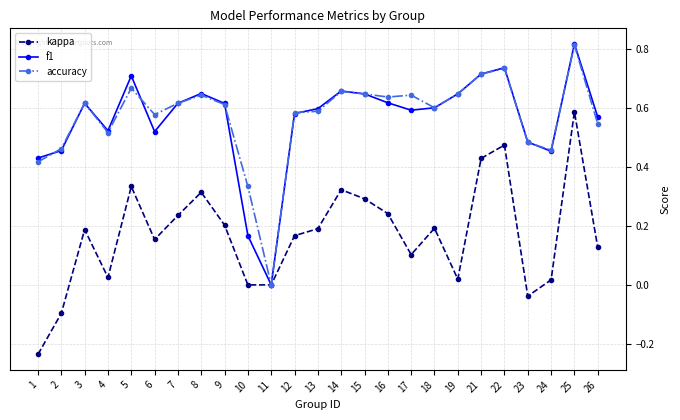

Which series changed the most between 14 and 18?

kappa